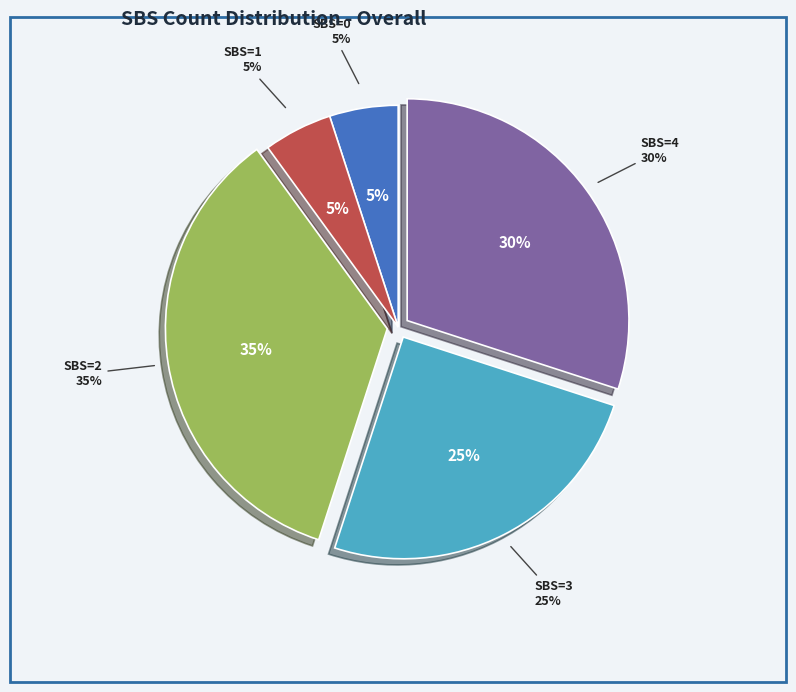

Does SBS=2 represent more than half of the total?

No